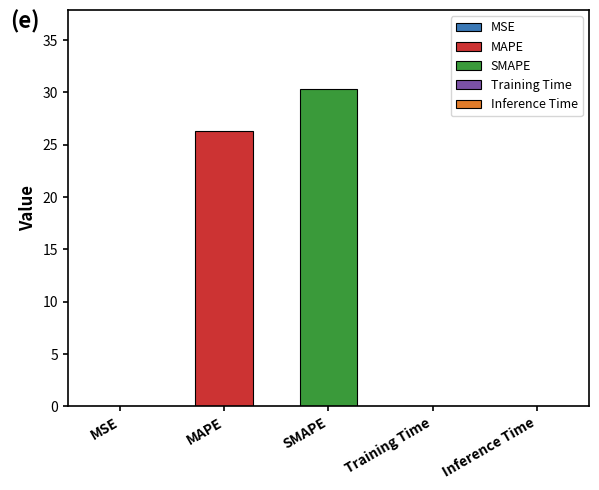

What is the label of the 4th bar from the left?

Training Time